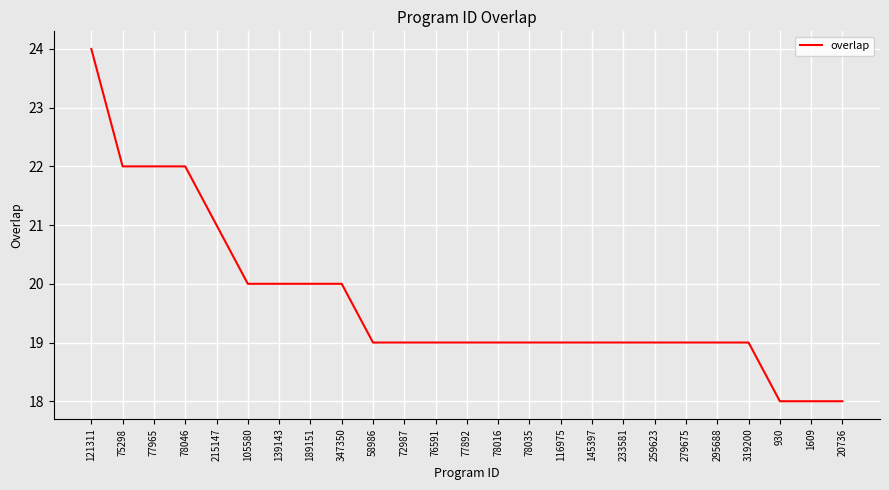

Between 20736 and 72987, which is larger?

72987